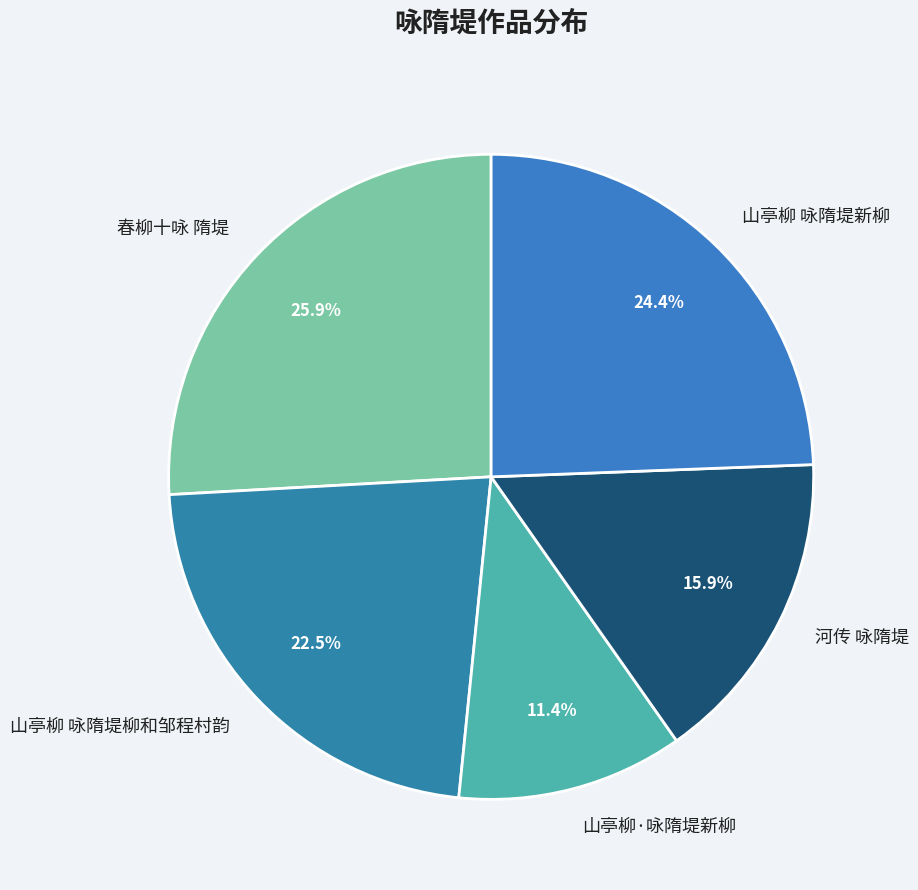

How many slices are in this pie chart?

5